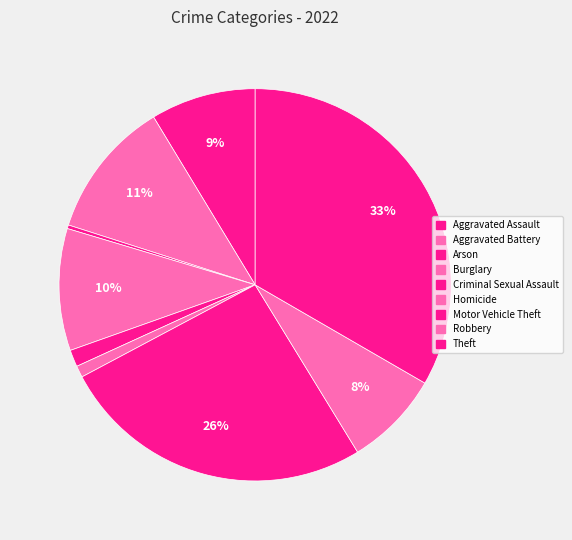

What is the change in value from Criminal Sexual Assault to Homicide?

-16